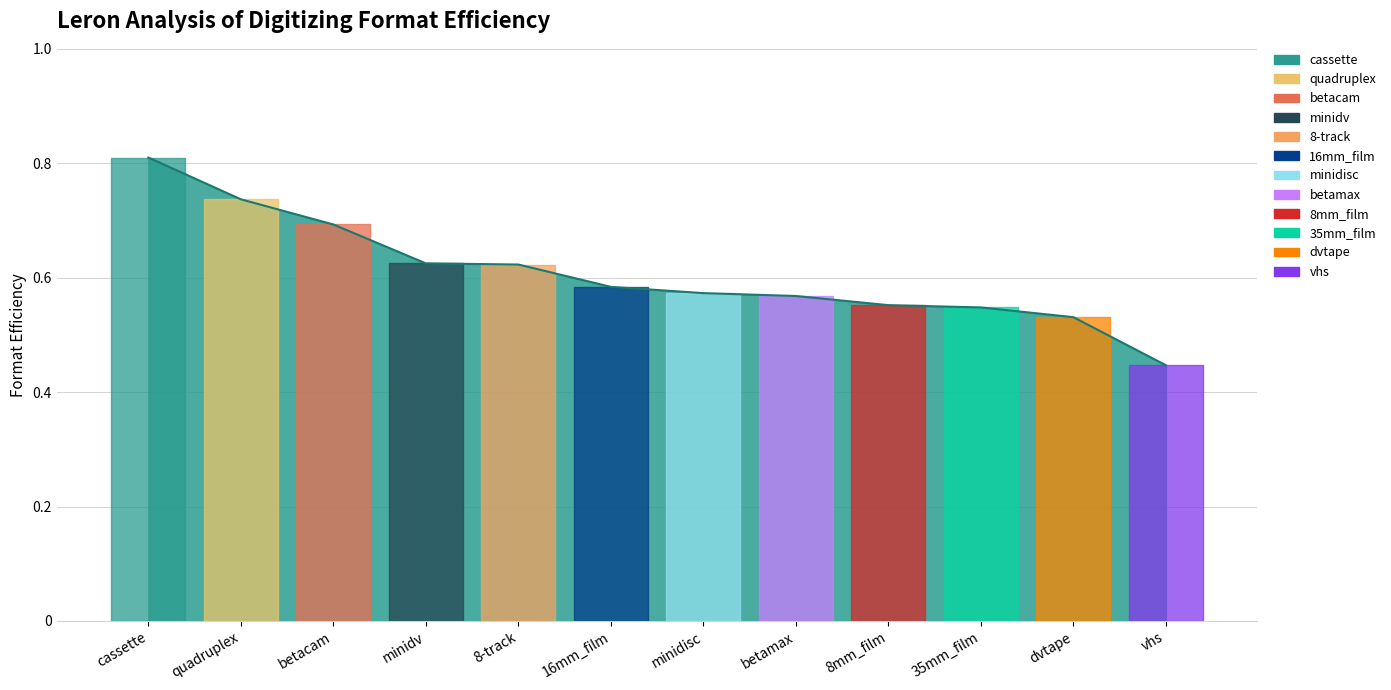

List the labels in order of value, smallest first.

vhs, dvtape, 35mm_film, 8mm_film, betamax, minidisc, 16mm_film, 8-track, minidv, betacam, quadruplex, cassette